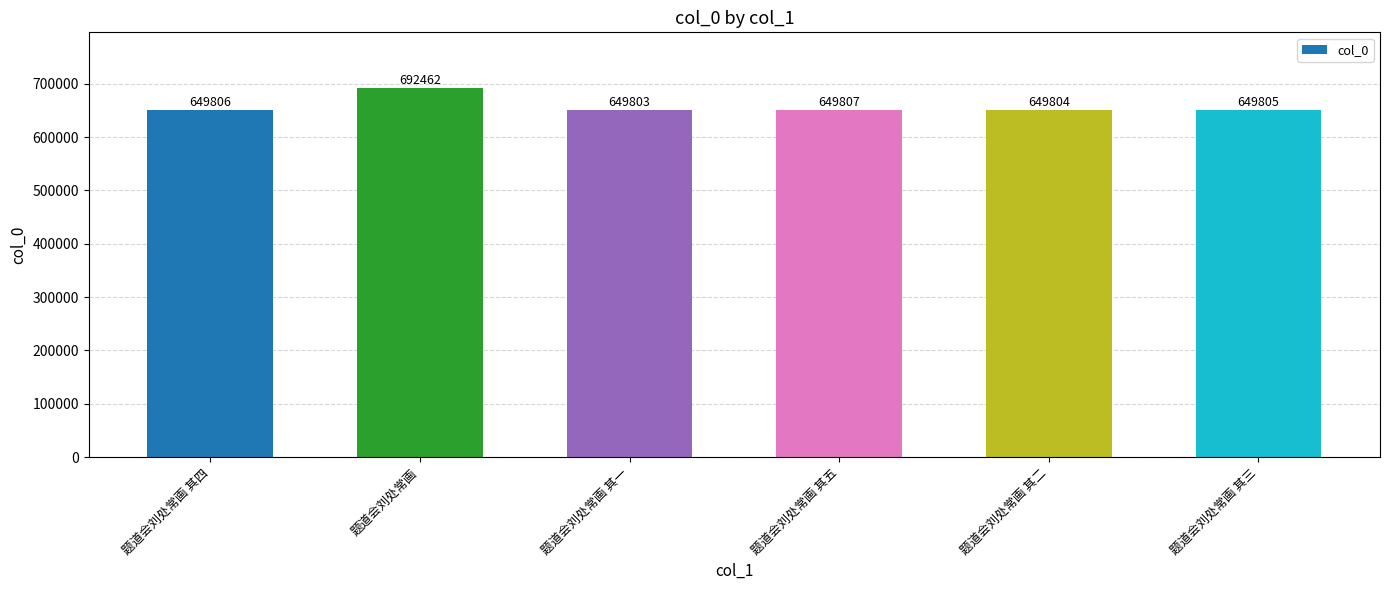

List the labels in order of value, largest first.

题道会刘处常画, 题道会刘处常画 其五, 题道会刘处常画 其四, 题道会刘处常画 其三, 题道会刘处常画 其二, 题道会刘处常画 其一